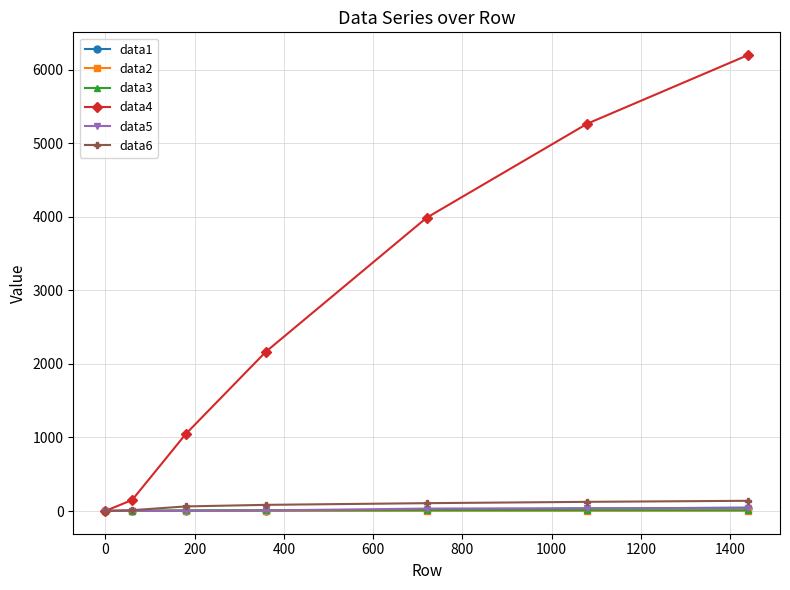

What is the average value of the data6 series?

75.5